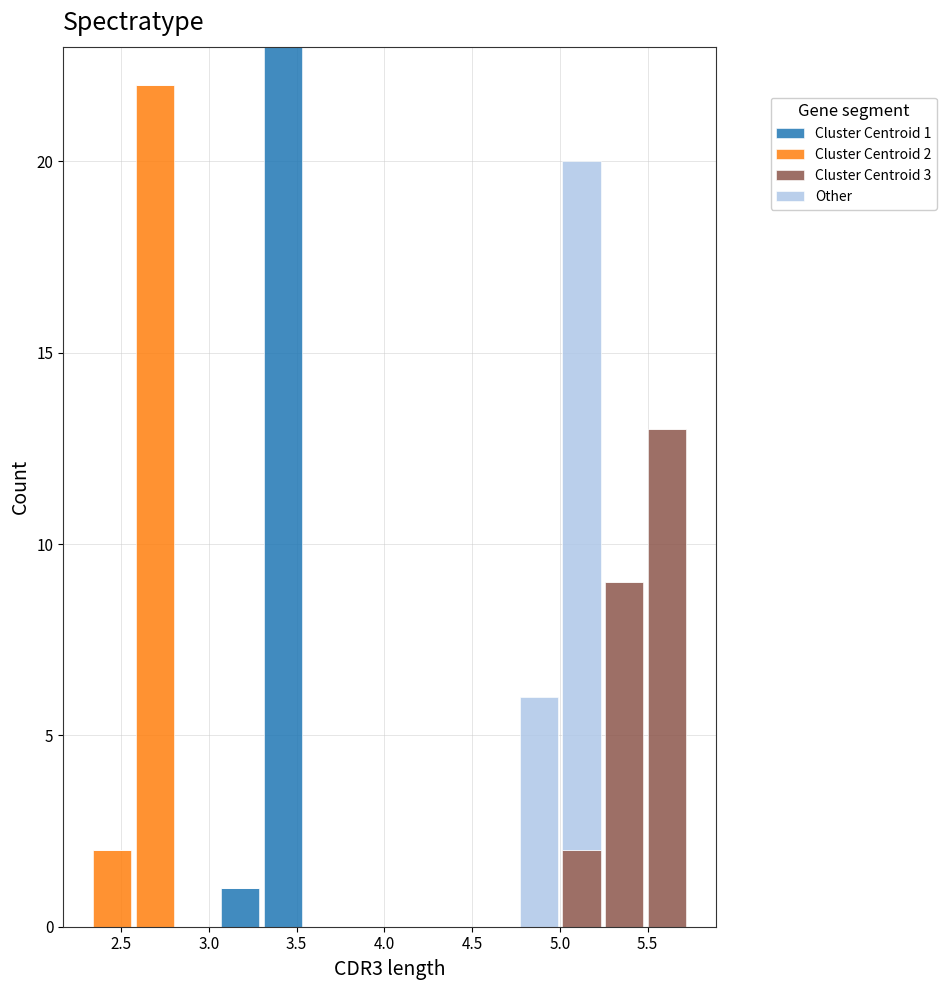

Which range on the x-axis has the tallest stacked bar (by total height)?

3.30 to 3.55